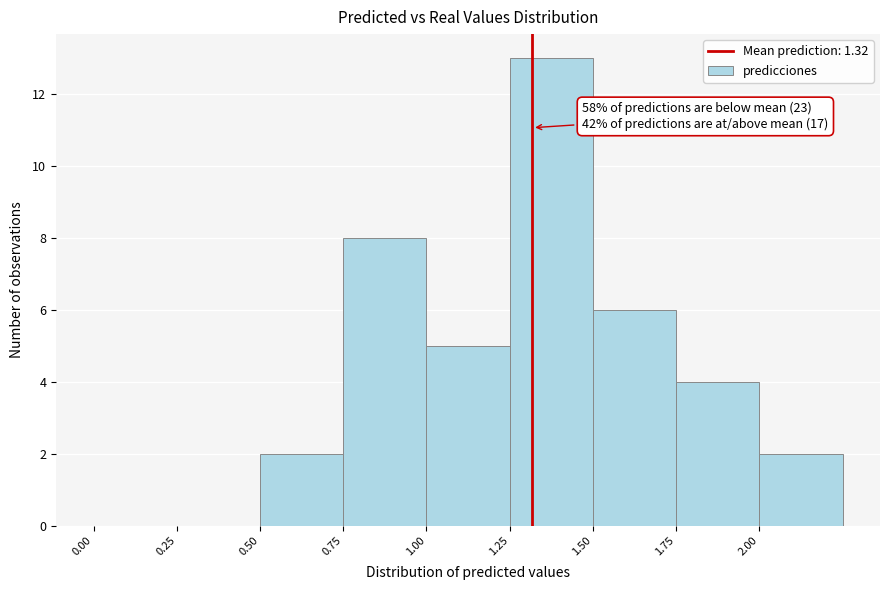

Which range on the x-axis has the tallest bar?

1.25 to 1.50